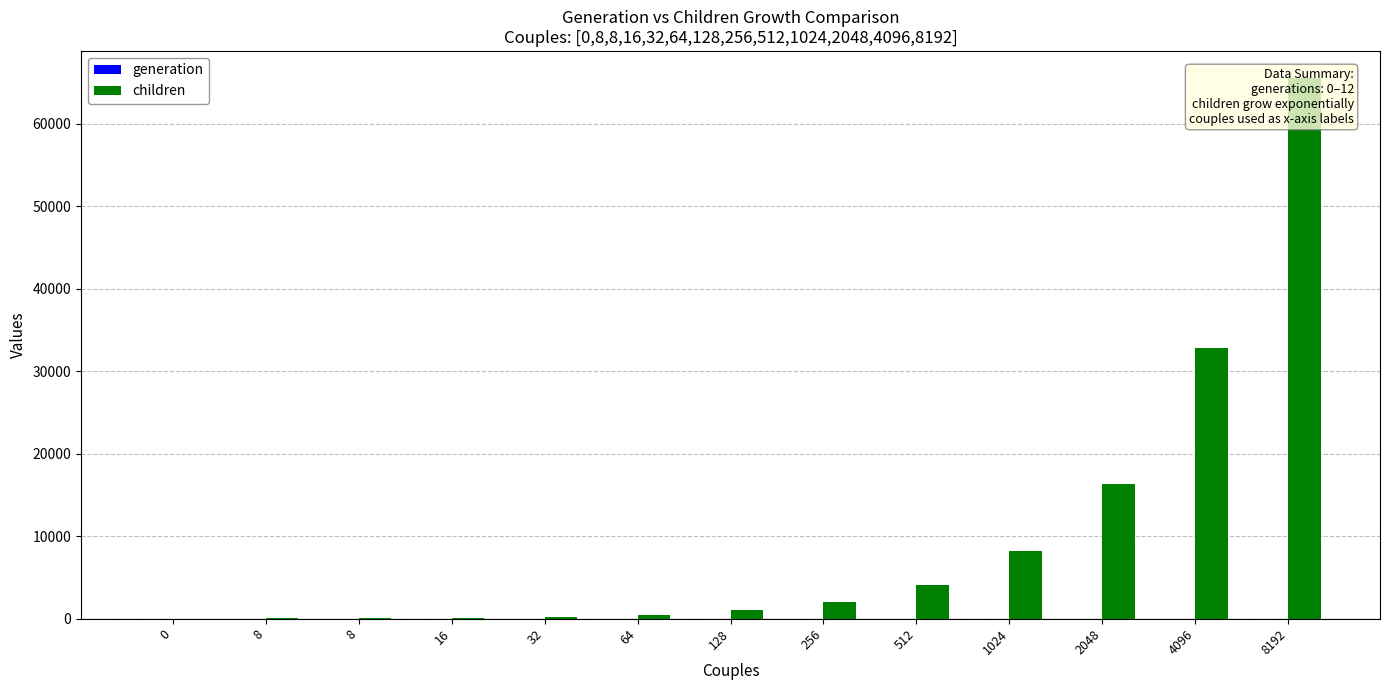

Reading left to right, what are all the values shown in this chart?

generation: 0	1	2	3	4	5	6	7	8	9	10	11	12
children: 0	32	64	128	256	512	1024	2048	4096	8192	16384	32768	65536